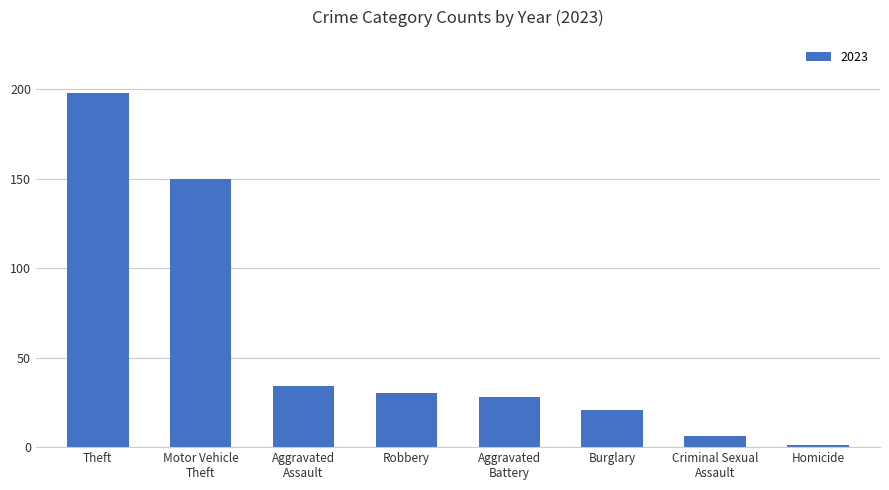

The value at Robbery is 42. True or false?

False